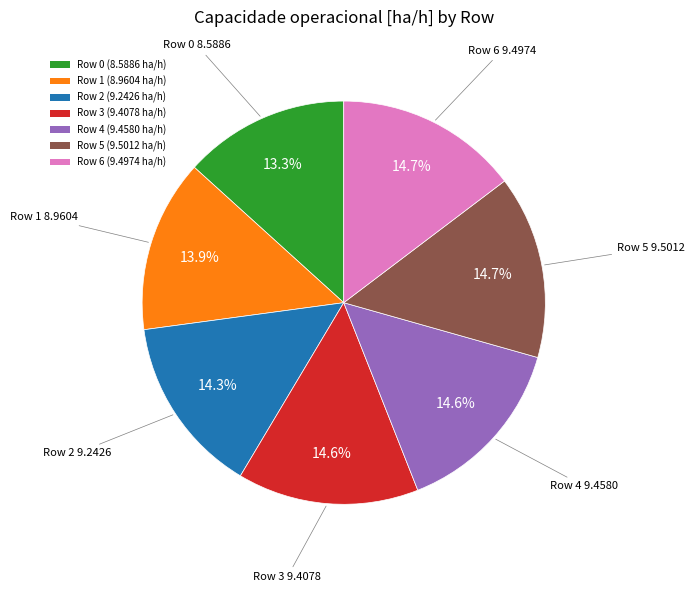

Is Row 2 the majority of the pie?

No